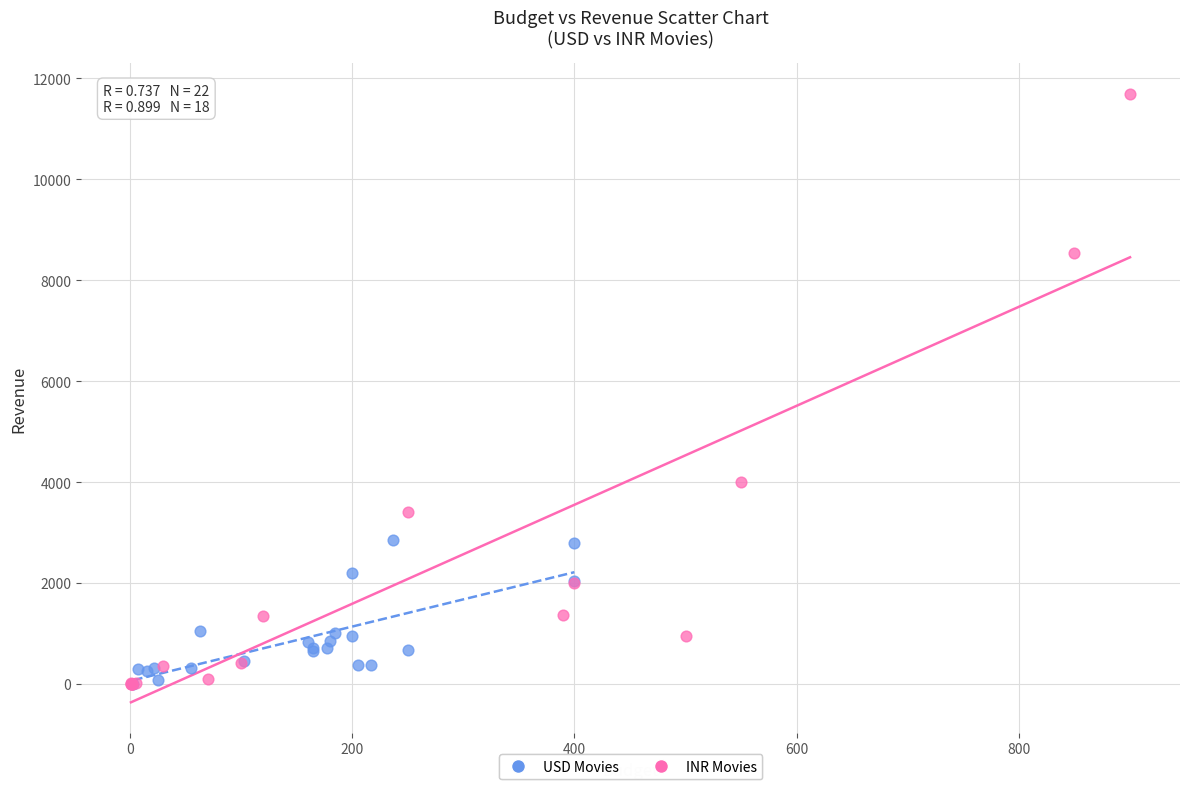

Which series has the largest Y range (max minus min)?

INR Movies